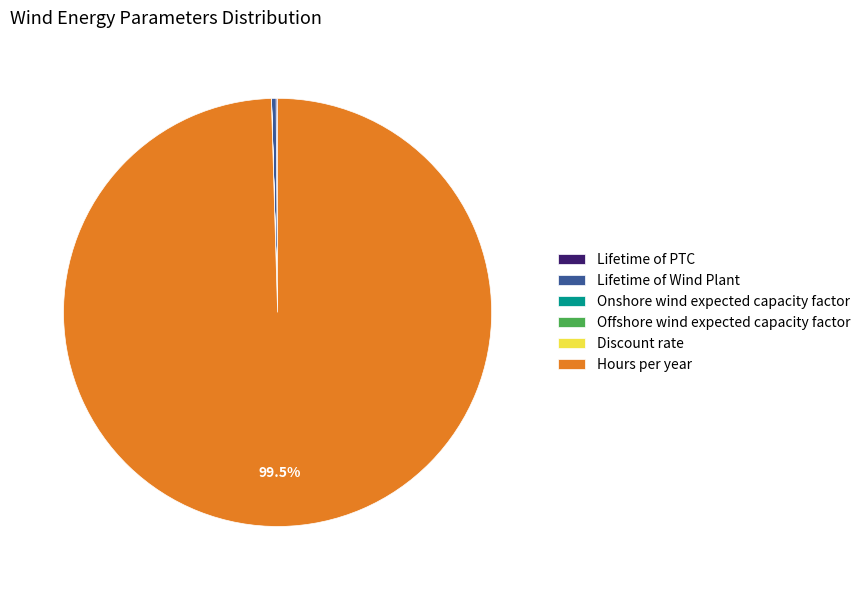

Which category has the biggest portion of the pie?

Hours per year